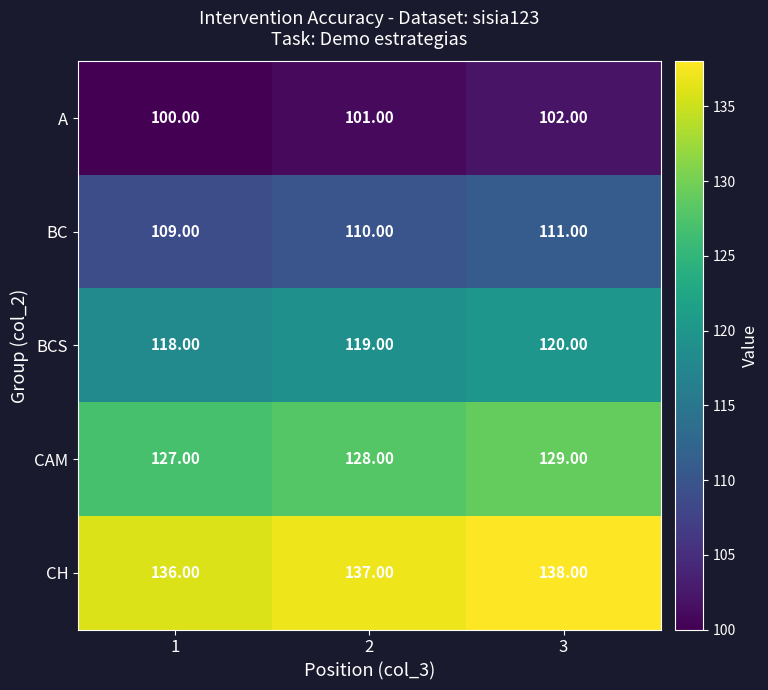

Which series has the largest total across all categories?

CH